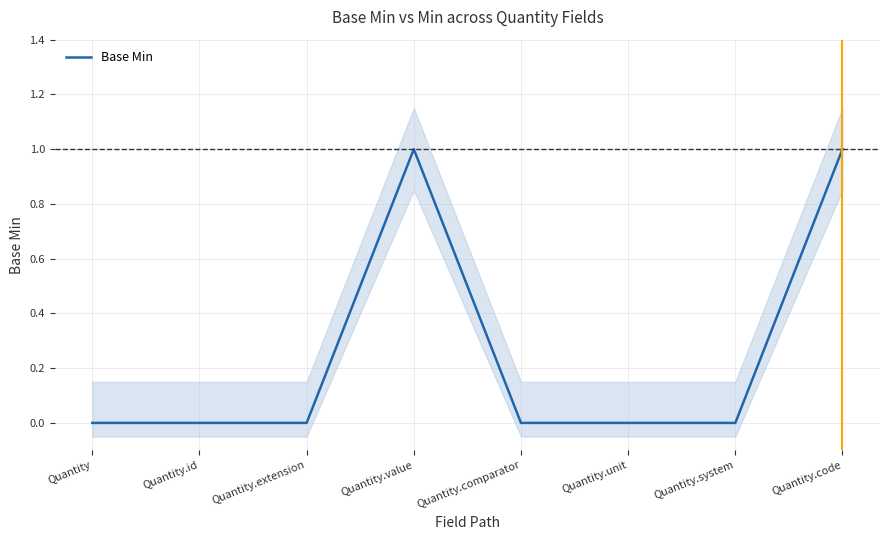

Rank the categories by value from highest to lowest.

Quantity.value, Quantity.code, Quantity, Quantity.id, Quantity.extension, Quantity.comparator, Quantity.unit, Quantity.system